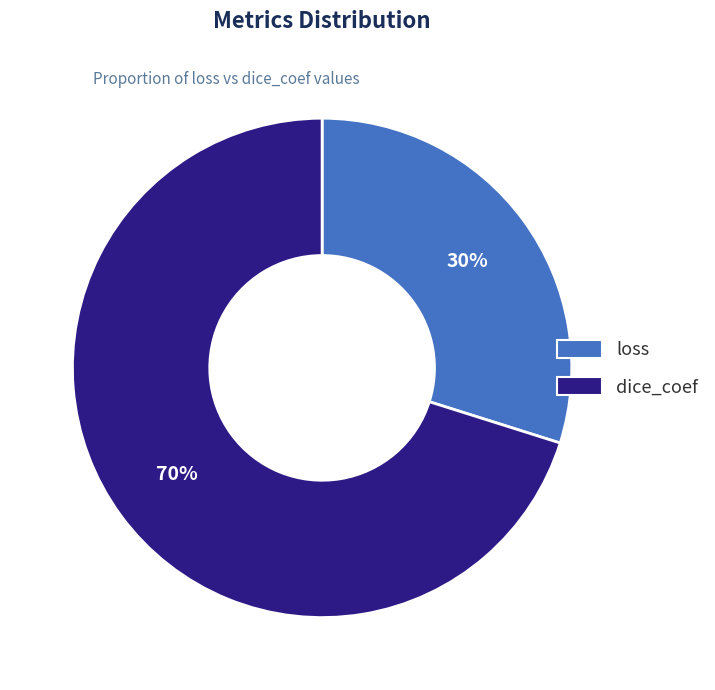

What is the change in value from loss to dice_coef?

+0.4